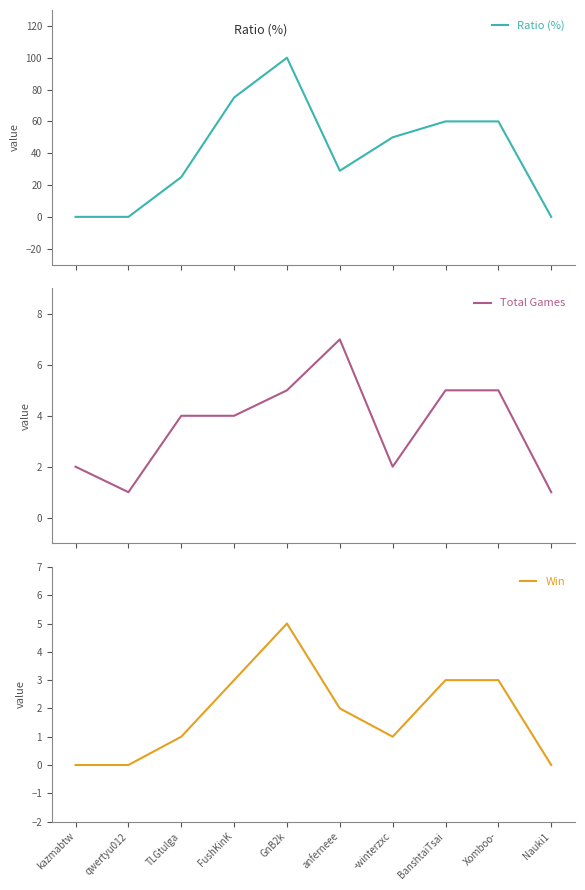

What is the label of the 9th point from the left?

Xomboo-